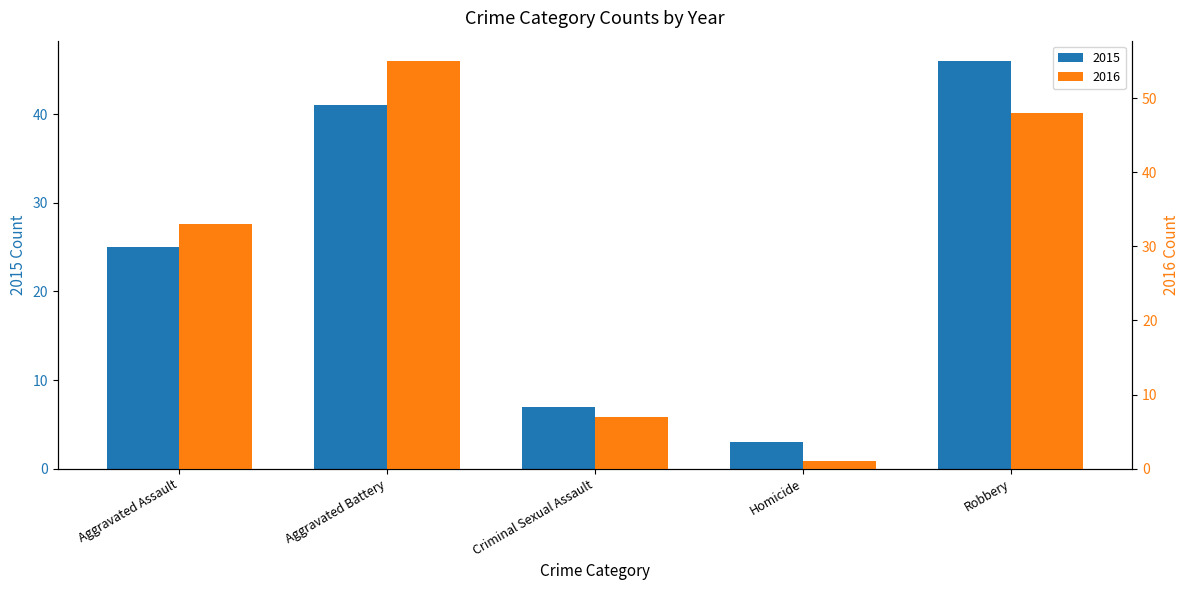

What is the greatest value displayed?

55